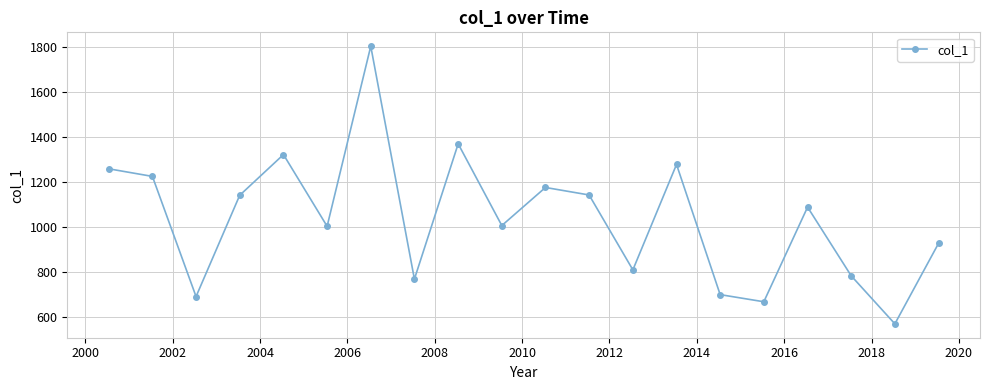

What is the value of the 18th point from the left?

784.3